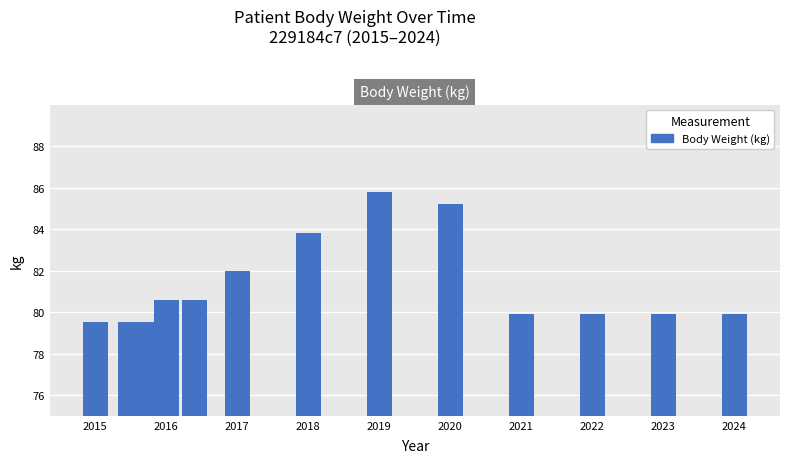

Are the bars horizontal?

No